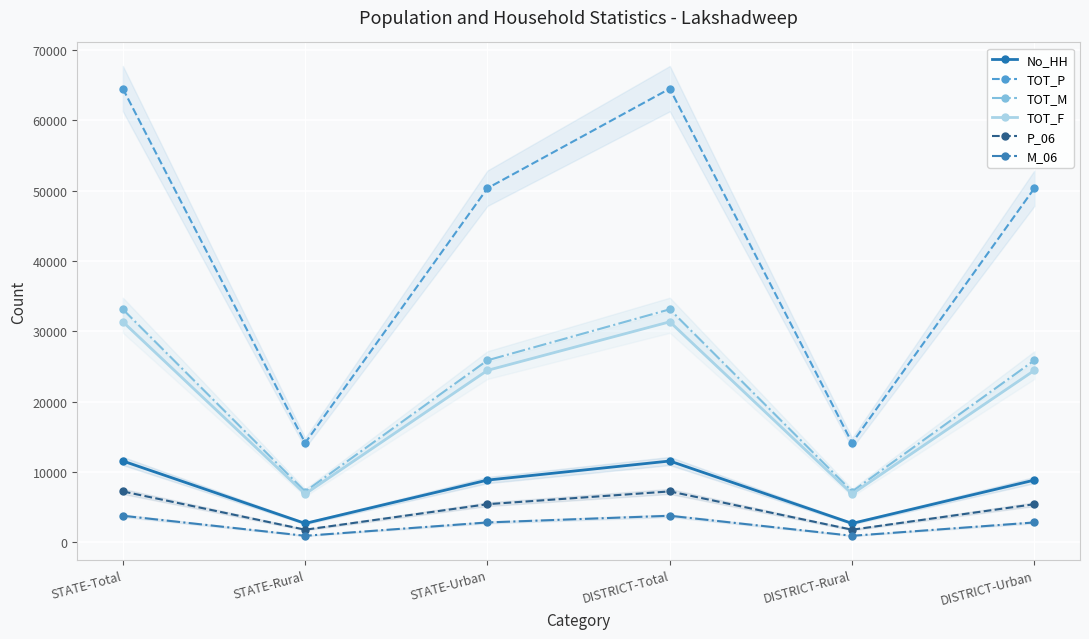

At which category is the sum across all series the highest?

STATE-Total